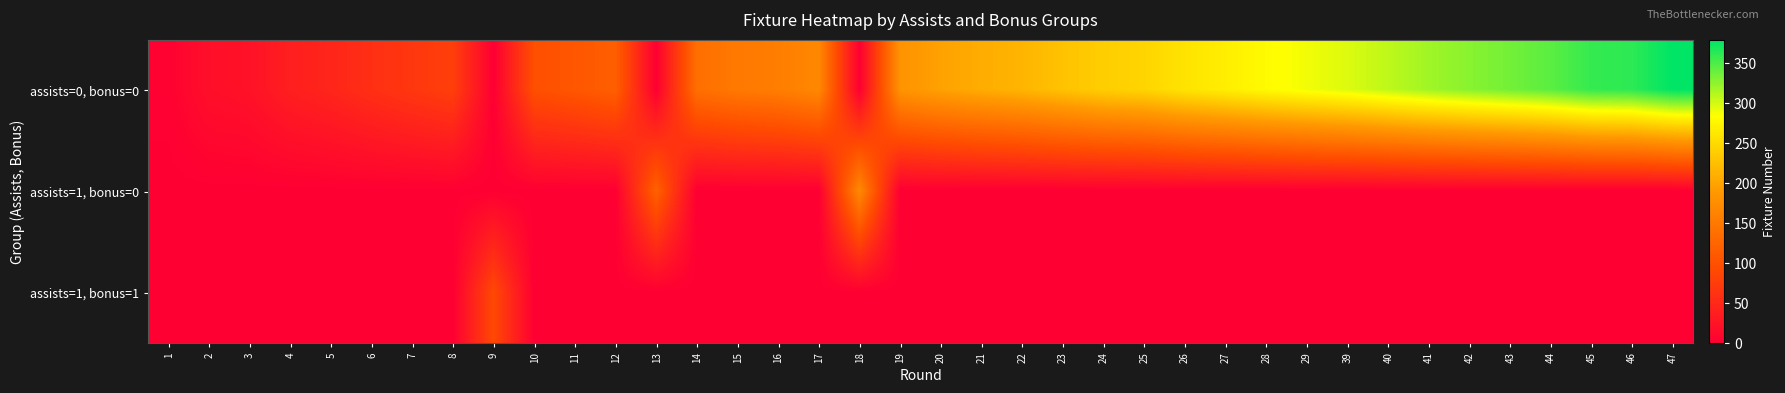

What is the total value across all series at 46?

362